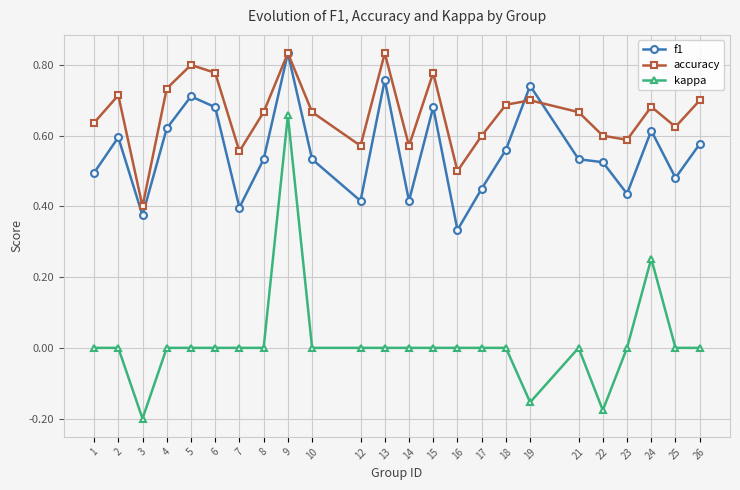

True or false: kappa has more than 0 points higher than both neighbors.

True